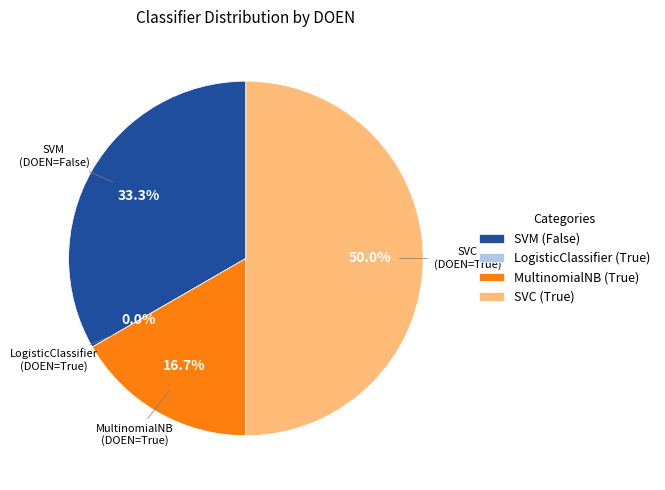

To the nearest percent, what is the average slice percentage?

25%